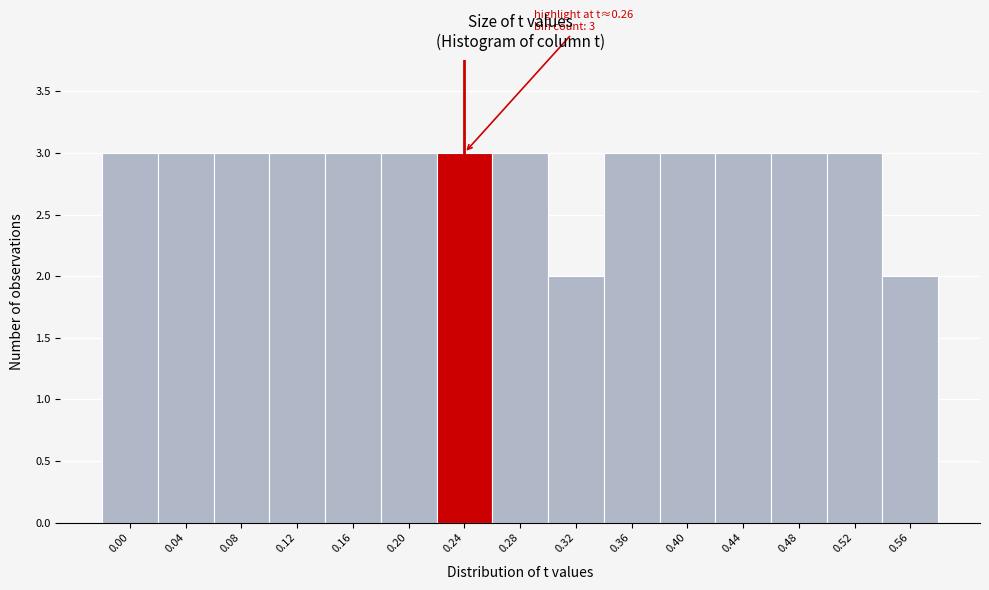

Reading left to right, list all the values displayed in this chart.

3	3	3	3	3	3	3	3	2	3	3	3	3	3	2